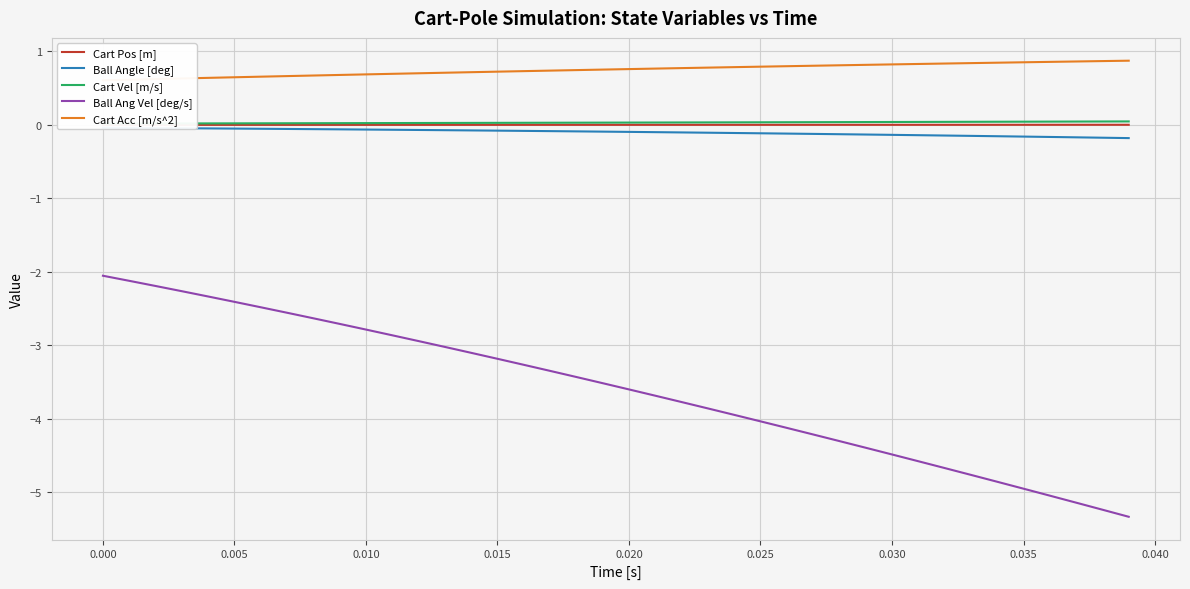

What are all the series names shown in the legend?

Cart Pos [m], Ball Angle [deg], Cart Vel [m/s], Ball Ang Vel [deg/s], Cart Acc [m/s^2]